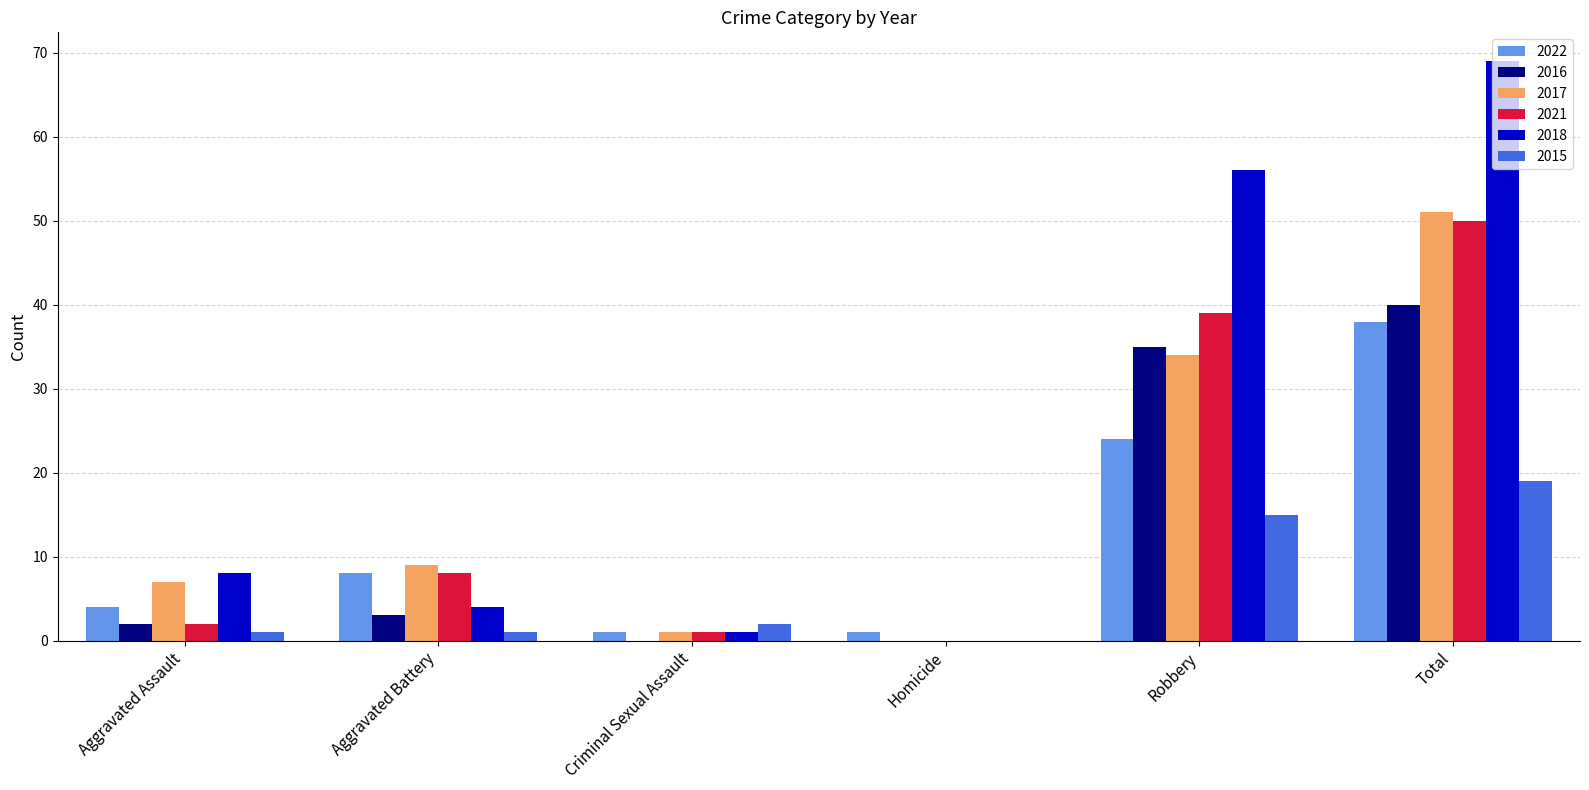

What is the difference between the 2018 values at Aggravated Assault and Total?

61